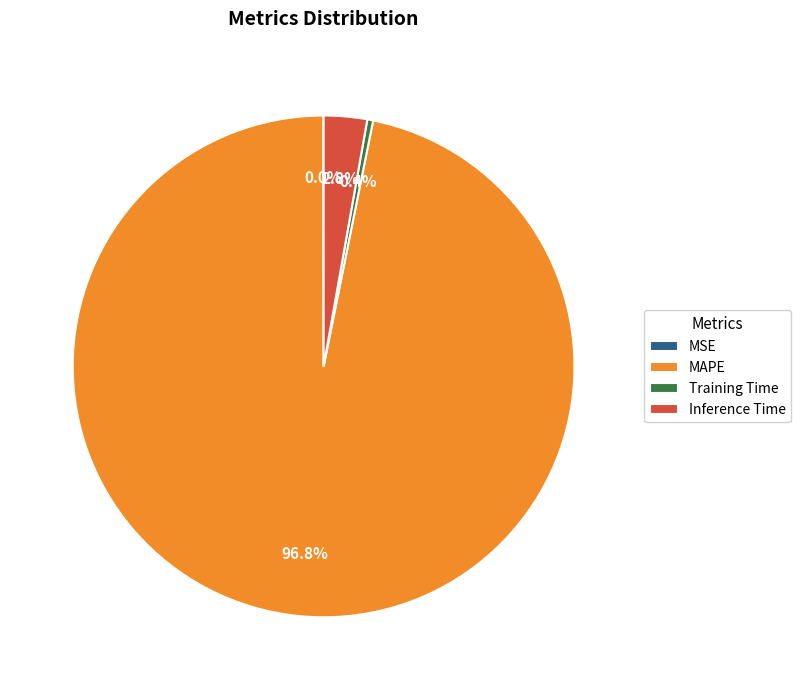

Does any single category account for the majority?

Yes